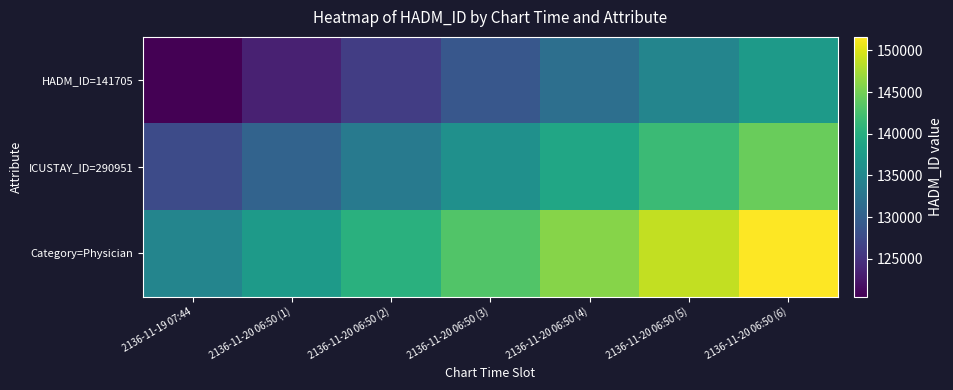

At how many categories does at least one series exceed 135750?

6